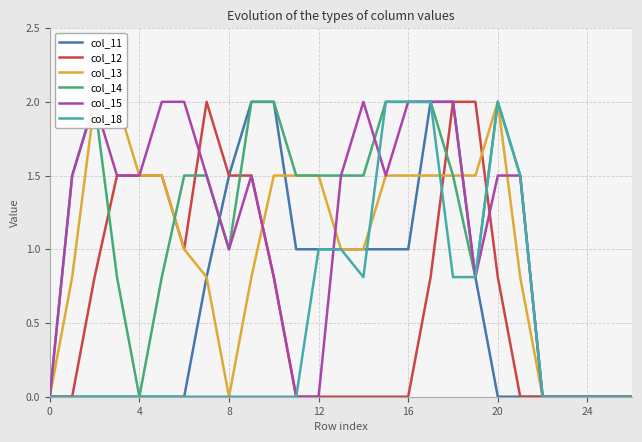

The col_11 series shows 1.7 at 12. True or false?

False